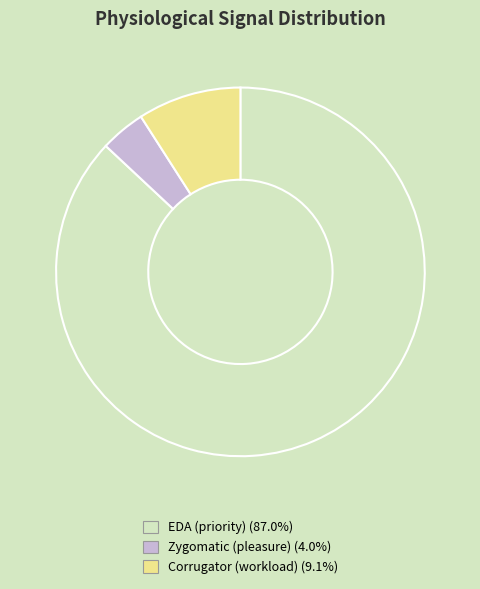

Which category has the biggest portion of the pie?

EDA (priority)